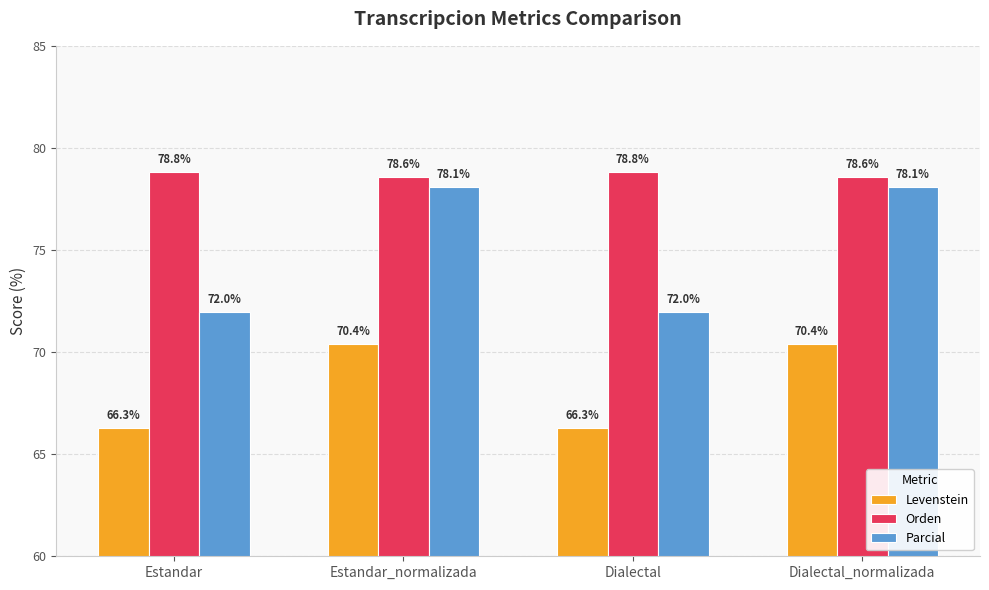

Which series has the largest total across all categories?

Orden